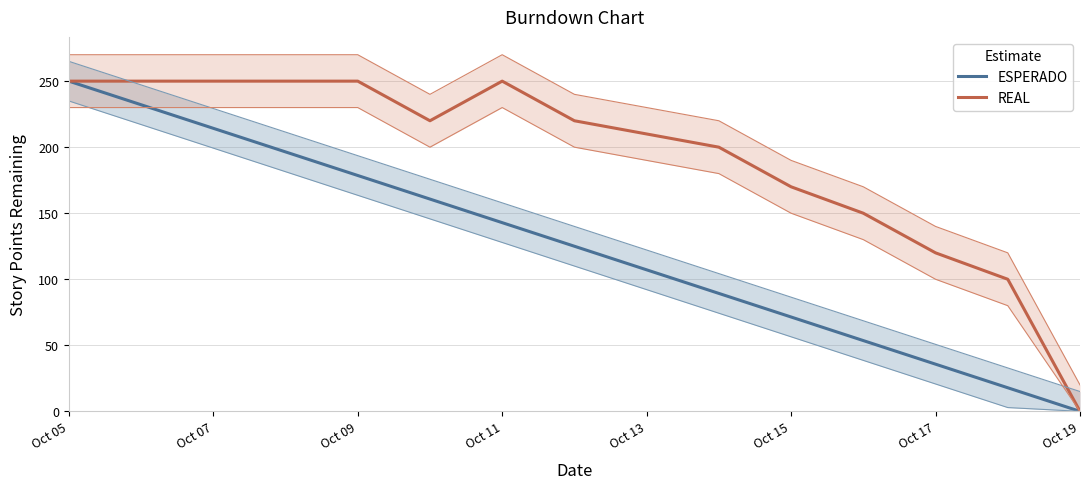

True or false: ESPERADO has a value of 142.9 at Oct 11.

True